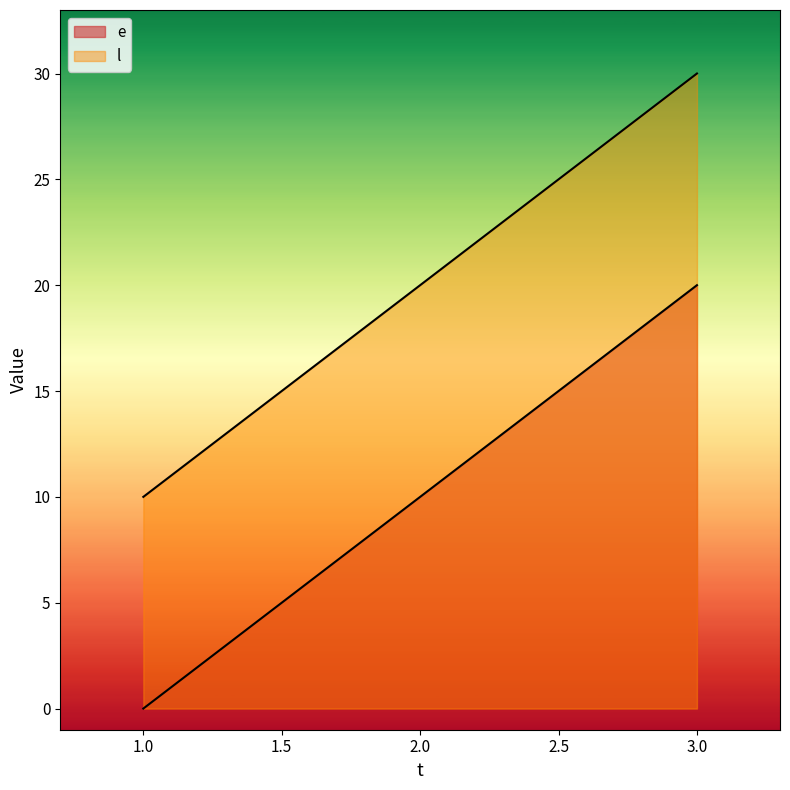

At how many categories does at least one series exceed 19?

2